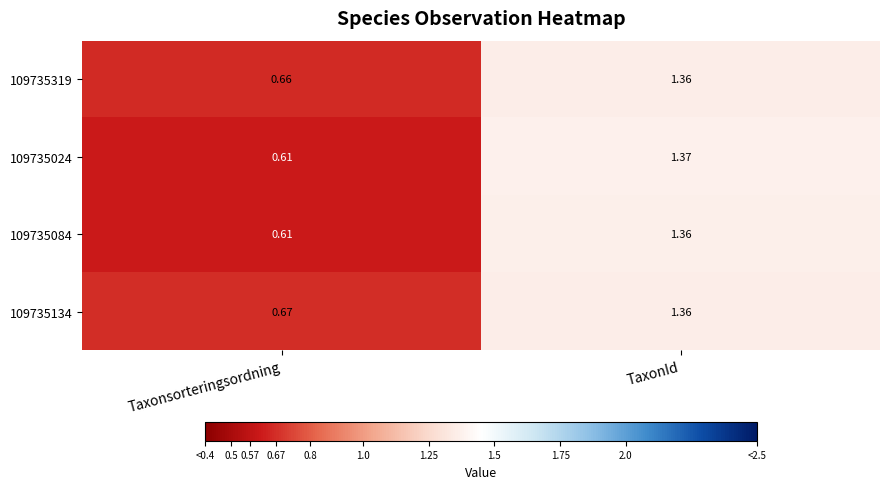

Is the value of 109735319 at Taxonsorteringsordning greater than the value of 109735084 at Taxonsorteringsordning?

Yes